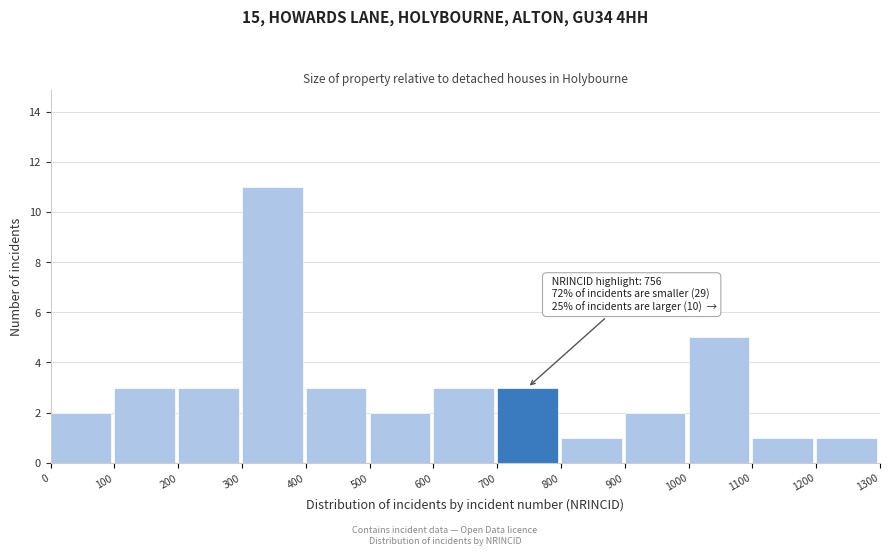

Over which range of the x-axis is the bar tallest?

300 to 400